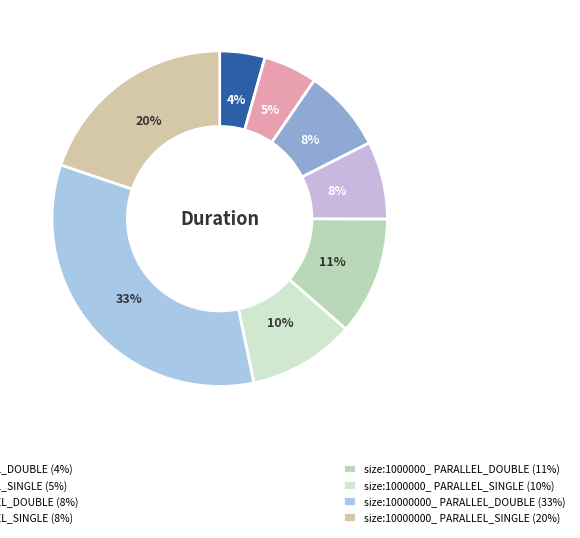

Rank the categories by value from lowest to highest.

size:10000_ PARALLEL_DOUBLE, size:10000_ PARALLEL_SINGLE, size:100000_ PARALLEL_SINGLE, size:100000_ PARALLEL_DOUBLE, size:1000000_ PARALLEL_SINGLE, size:1000000_ PARALLEL_DOUBLE, size:10000000_ PARALLEL_SINGLE, size:10000000_ PARALLEL_DOUBLE